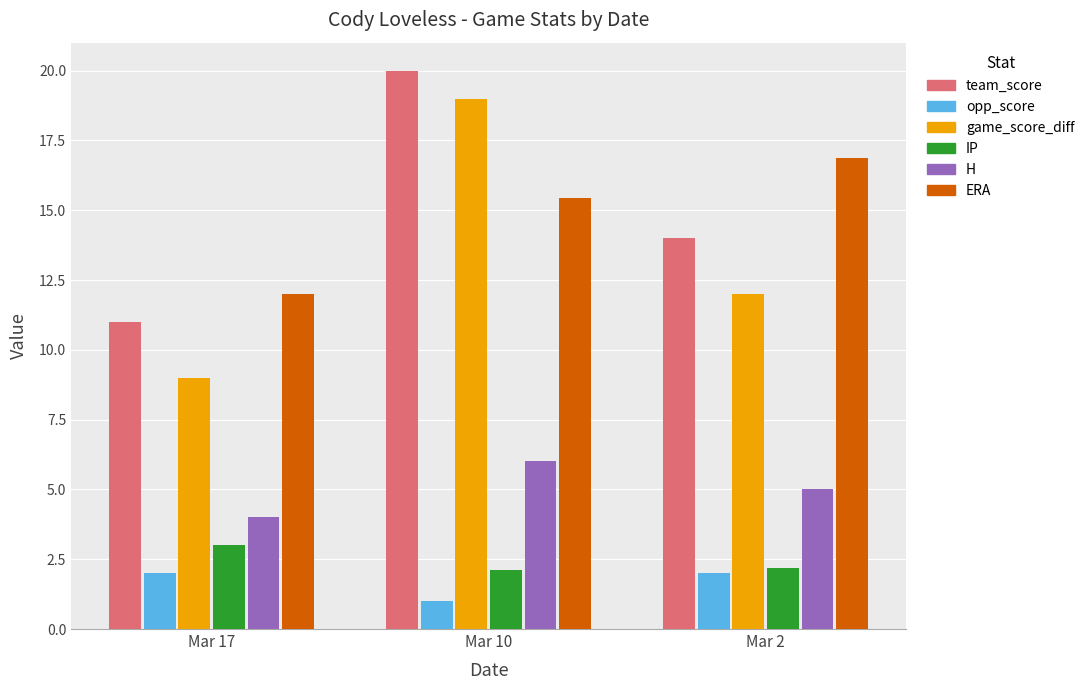

What are all the series names shown in the legend?

team_score, opp_score, game_score_diff, IP, H, ERA